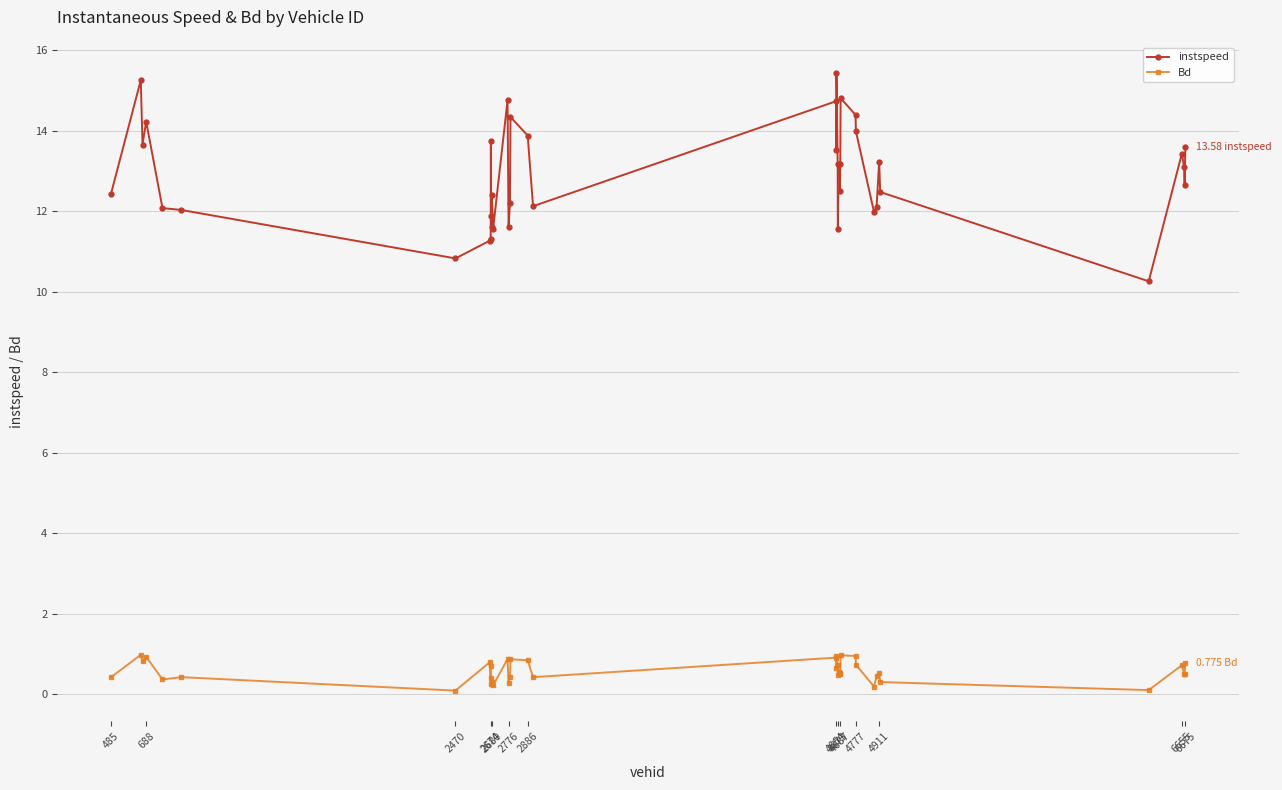

True or false: instspeed and Bd intersect in this chart.

False